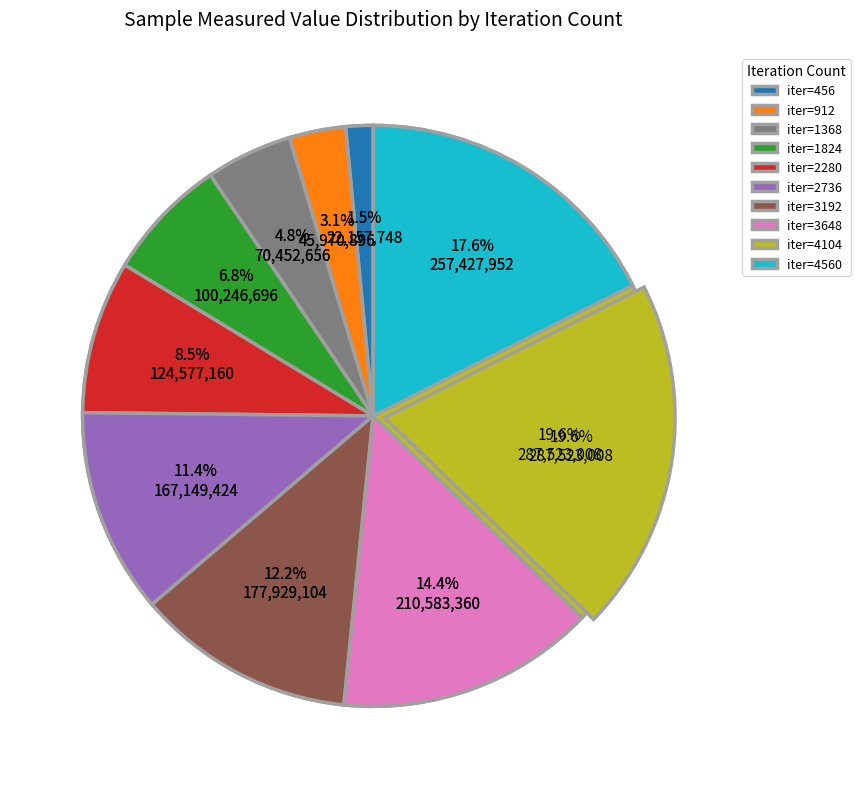

Is there a majority slice in this chart?

No